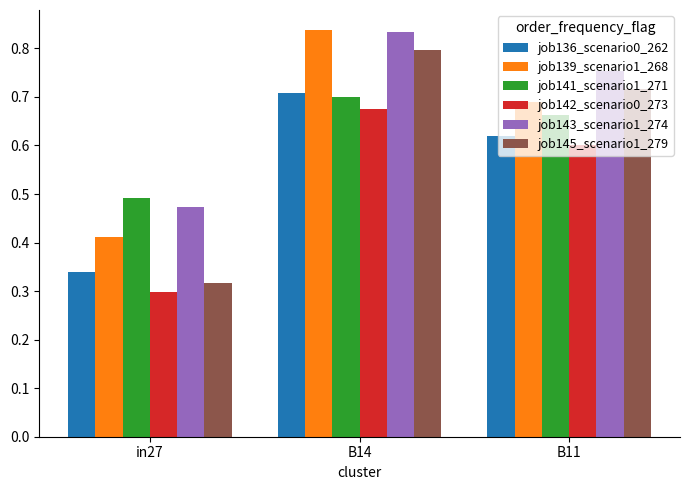

The job136_scenario0_262 series shows 0.4 at B14. True or false?

False